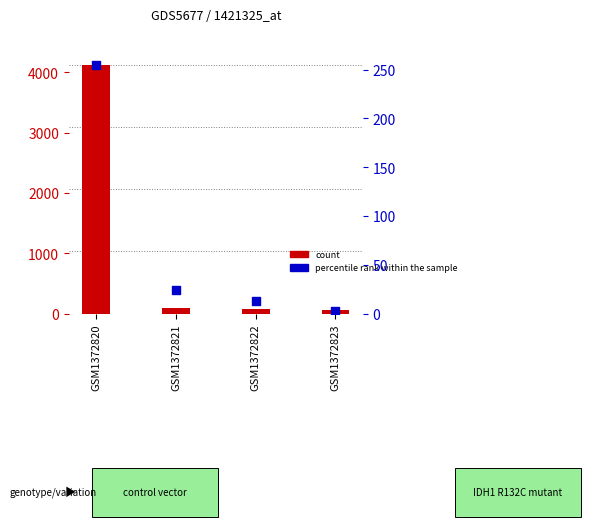

Which series has the largest Y range (max minus min)?

count